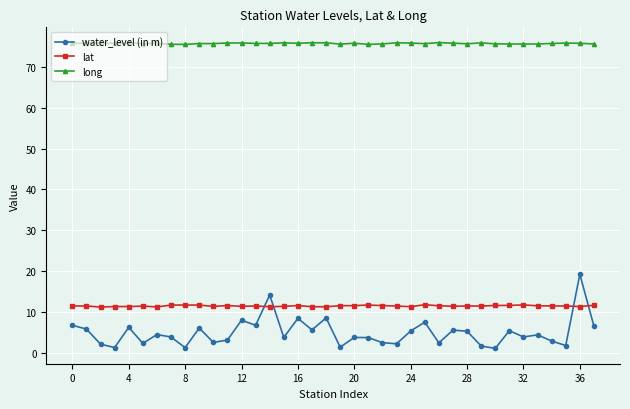

What is the difference between the maximum and second lowest values in the water_level (in m) series?

18.0